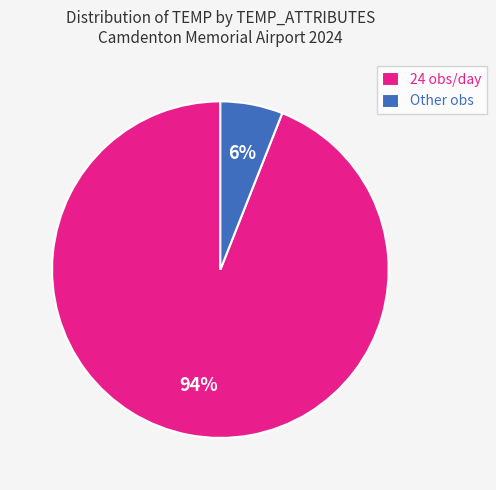

What is the largest slice in the pie chart?

24 obs/day